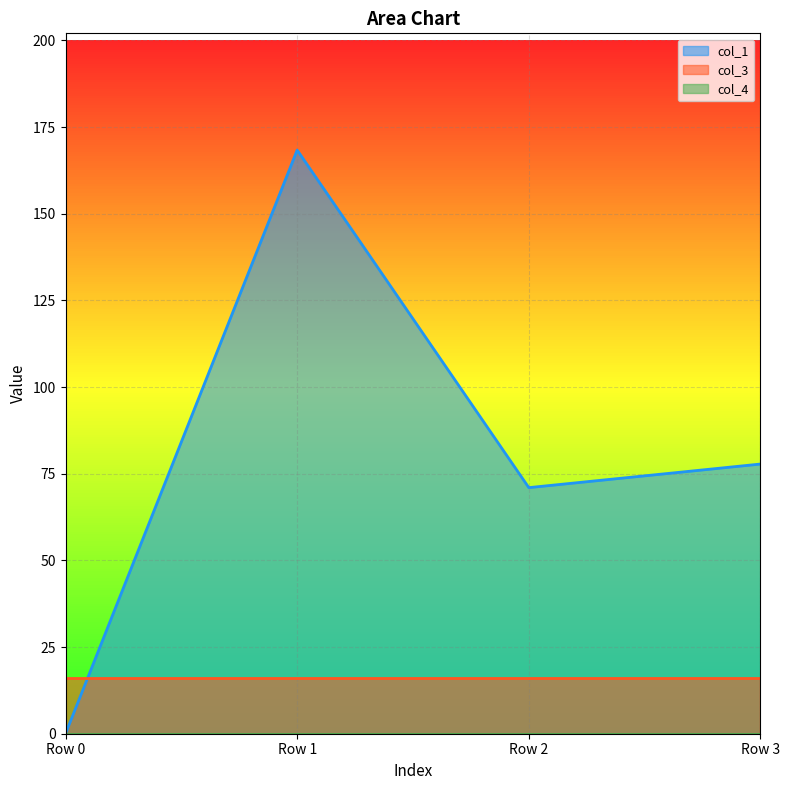

True or false: col_1 has more than 0 points higher than both neighbors.

True